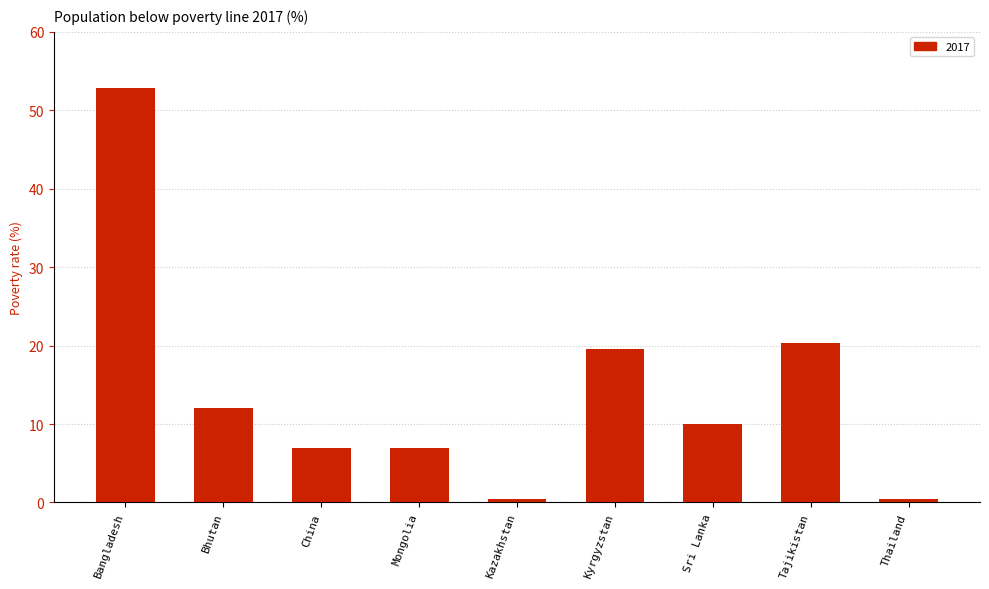

What is the maximum value shown in the chart?

52.9